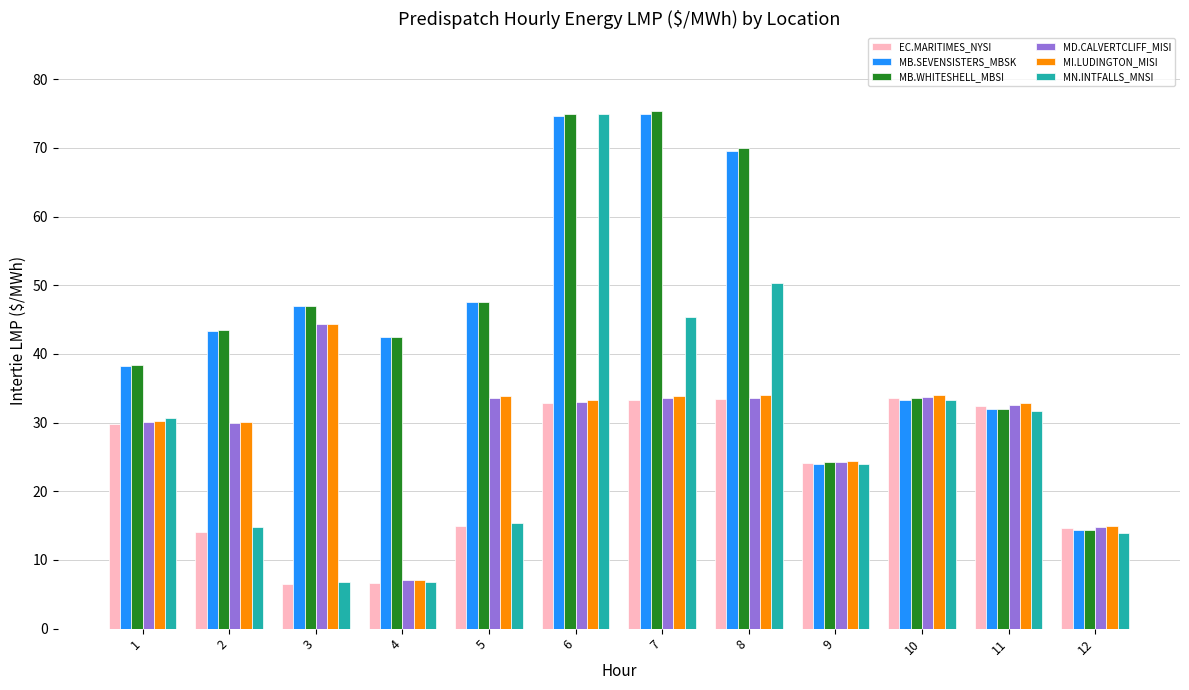

Which series has the widest spread of values?

MN.INTFALLS_MNSI